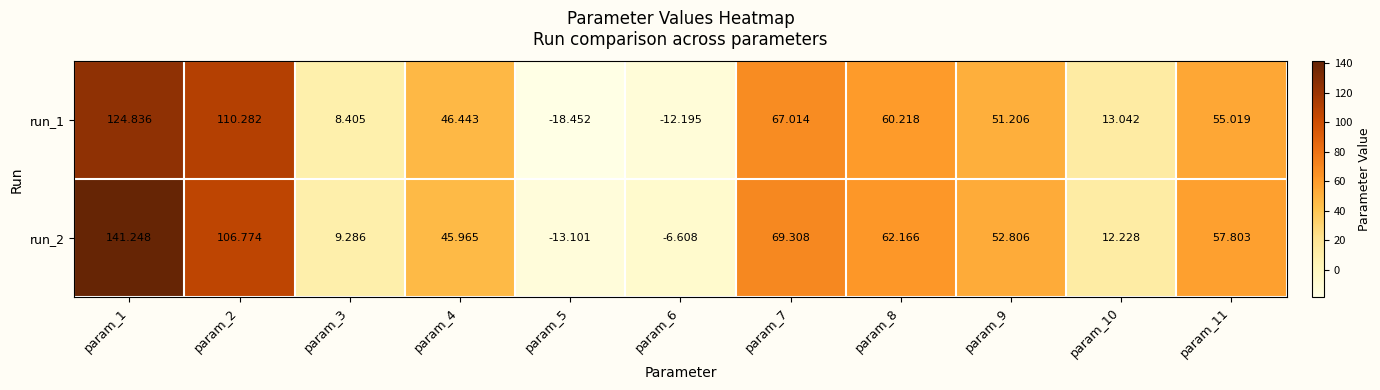

What is the difference between the highest and lowest values at param_7?

2.3